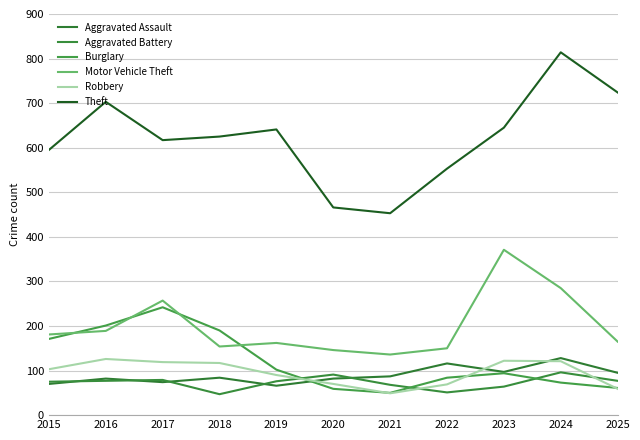

What are all the series names shown in the legend?

Aggravated Assault, Aggravated Battery, Burglary, Motor Vehicle Theft, Robbery, Theft